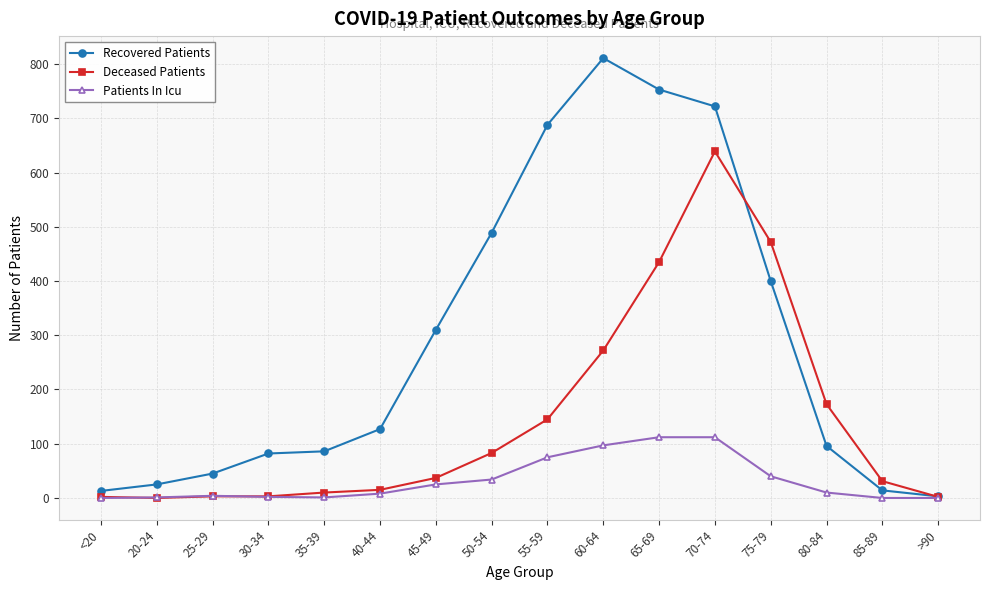

Which series has the largest range (max minus min)?

Recovered Patients